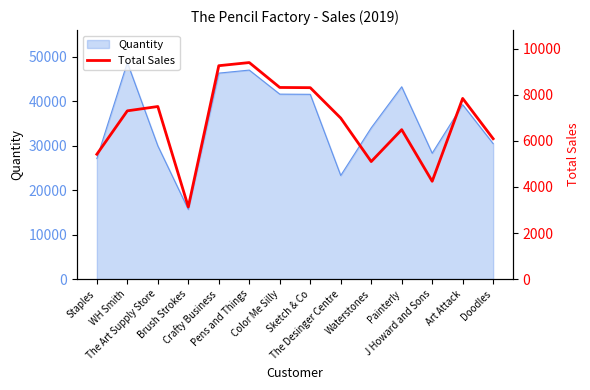

Reading left to right, list all the values displayed in this chart.

Staples=5419.0	WH Smith=7304.4	The Art Supply Store=7492.5	Brush Strokes=3133.4	Crafty Business=9264.2	Pens and Things=9400.6	Color Me Silly=8319.0	Sketch & Co=8310.4	The Desinger Centre=6989.7	Waterstones=5102.1	Painterly=6487.1	J Howard and Sons=4245.8	Art Attack=7843.6	Doodles=6093.6